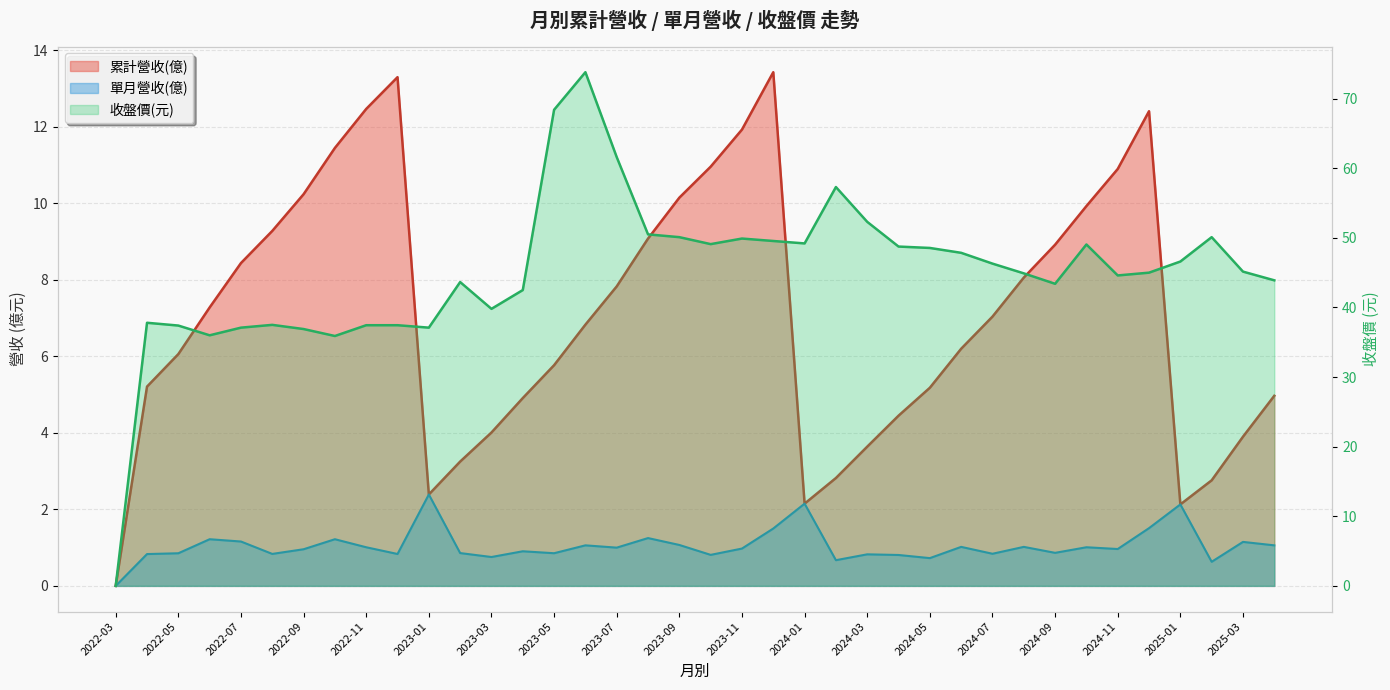

What position from the left is 2023-10?

20